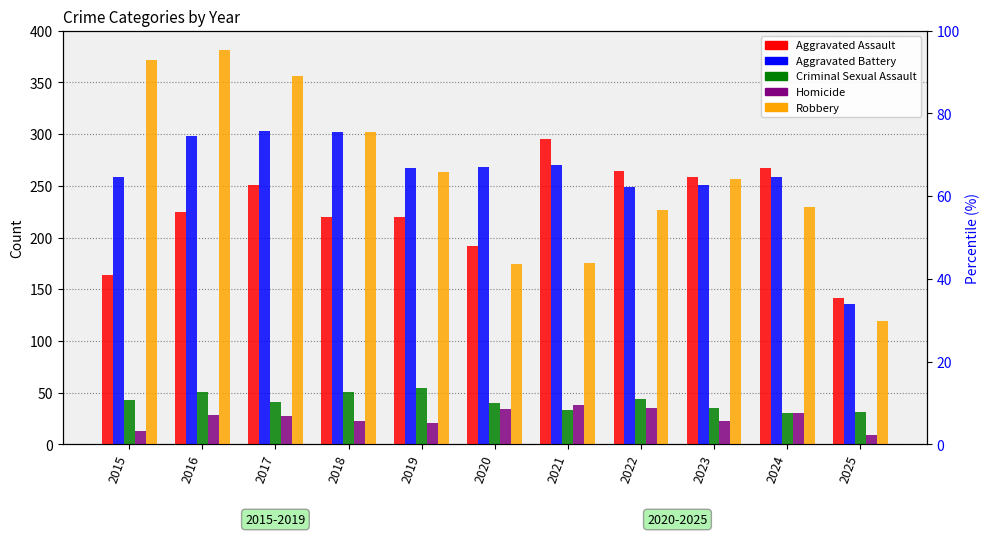

Rank the categories by Homicide value from highest to lowest.

2021, 2022, 2020, 2024, 2016, 2017, 2018, 2023, 2019, 2015, 2025